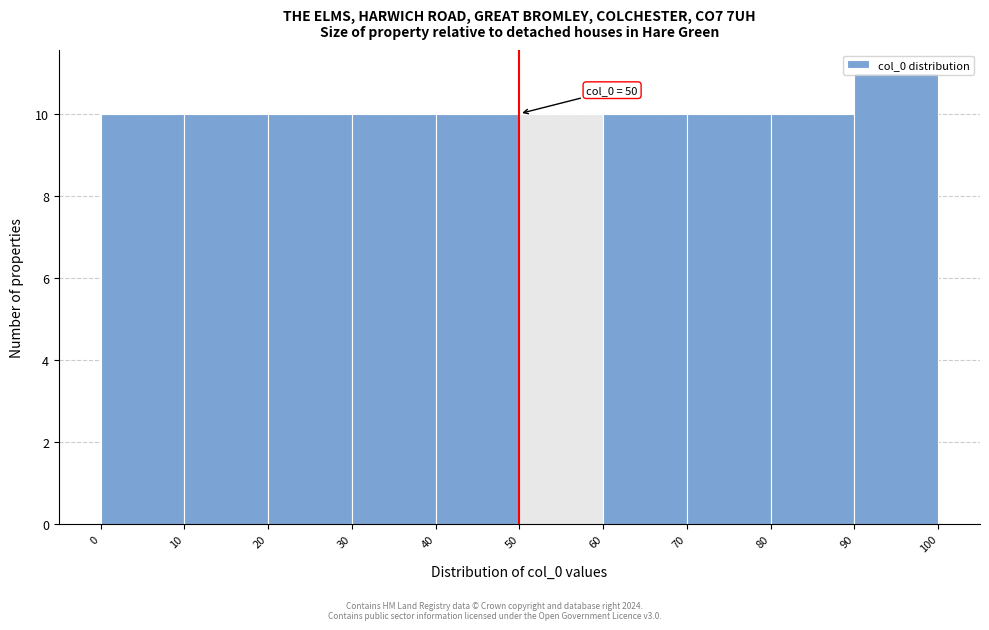

Over which range of the x-axis is the bar tallest?

90 to 100